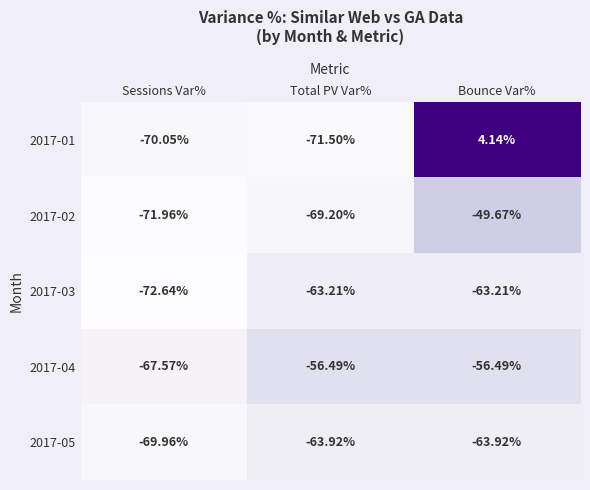

Which label corresponds to the largest value in the chart?

Bounce Var%